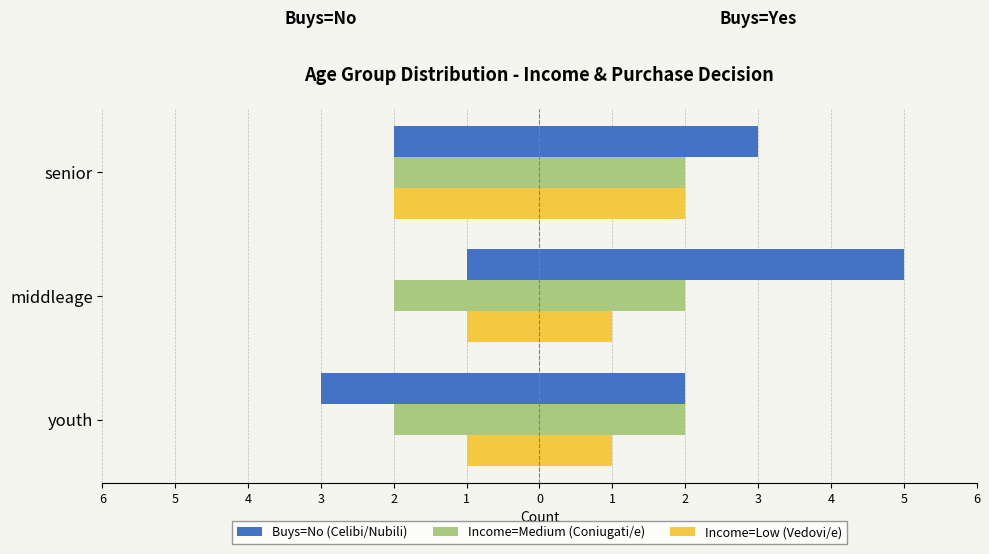

Which series changed the most between 6 and 4?

Buys=No (Celibi/Nubili)